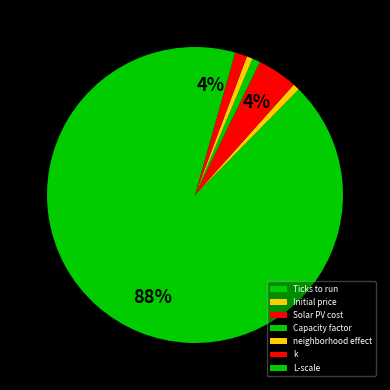

Is it true that Solar PV cost is 4% of the pie?

True